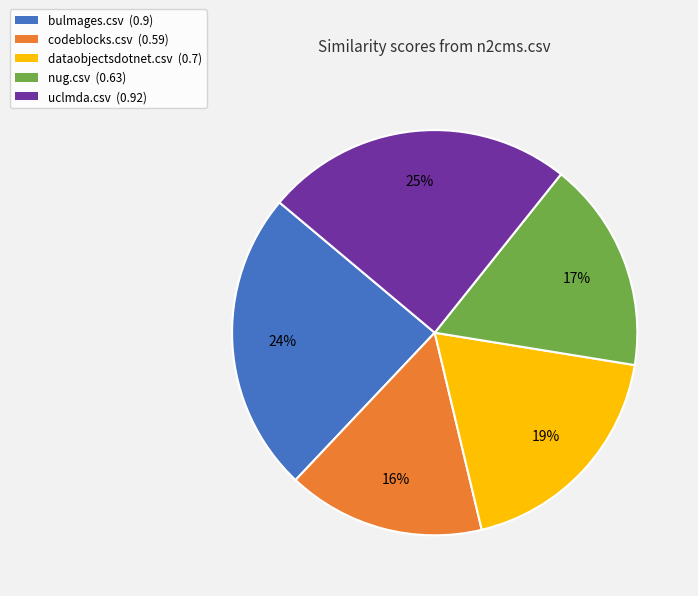

Rank the categories by value from lowest to highest.

codeblocks.csv (0.59), nug.csv (0.63), dataobjectsdotnet.csv (0.7), bulmages.csv (0.9), uclmda.csv (0.92)